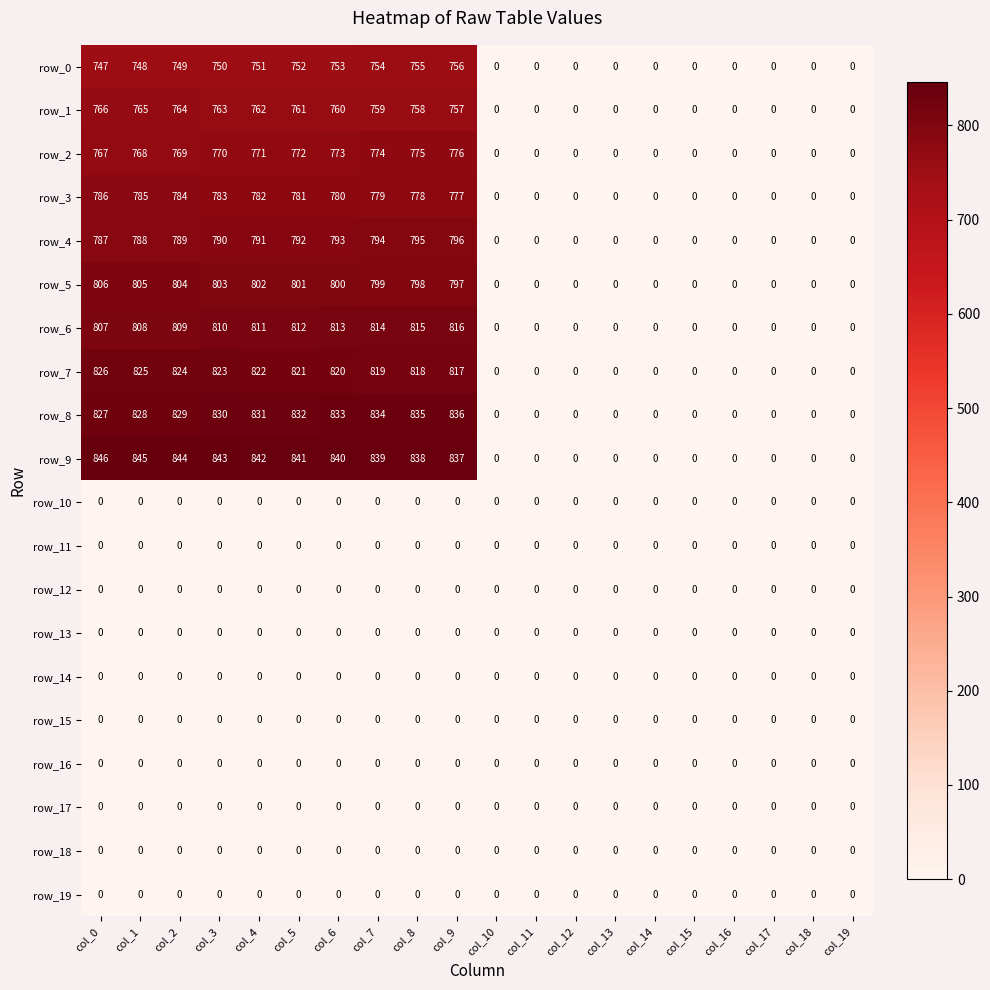

Between col_1 and col_14, which series saw the biggest shift?

row_9